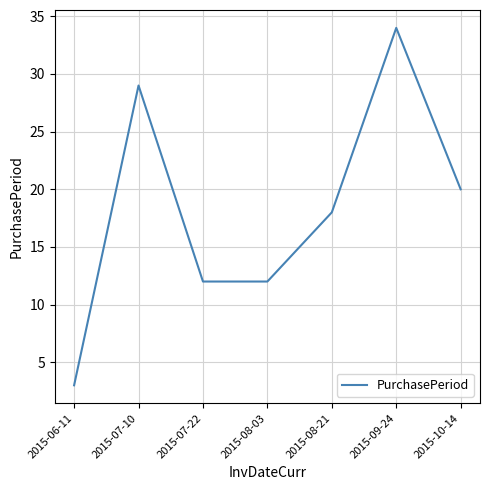

Reading left to right, transcribe all the data shown in this chart.

3	29	12	12	18	34	20